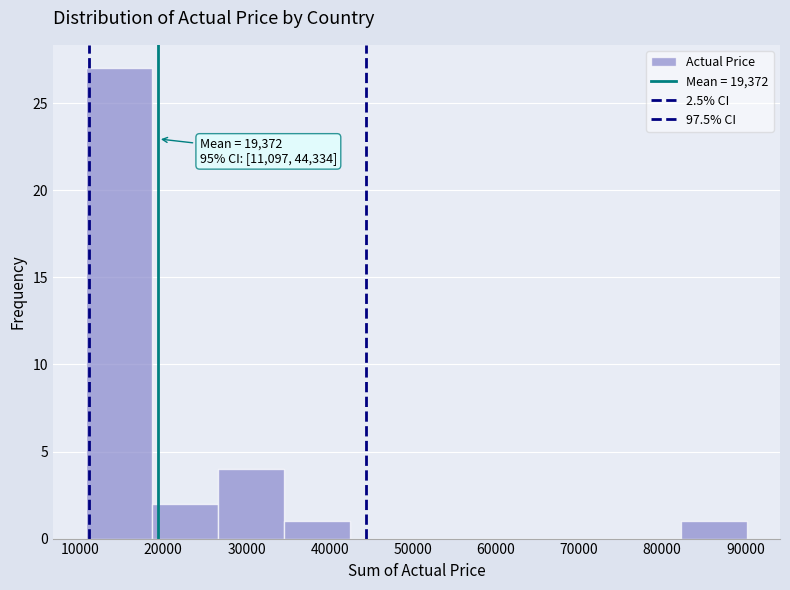

Over which range of the x-axis is the bar tallest?

11000 to 19000